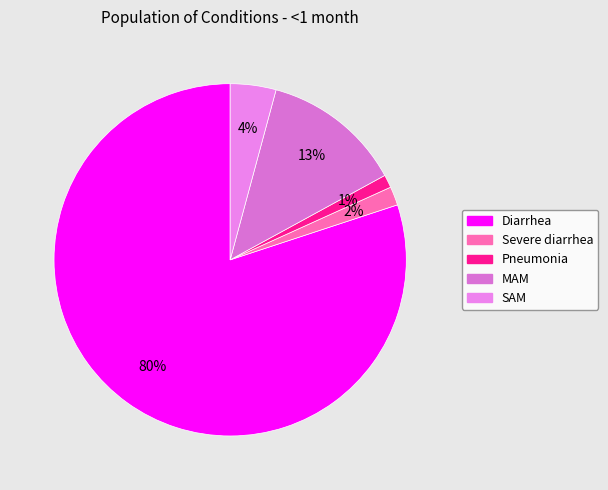

Between Severe diarrhea and MAM, which is larger?

MAM